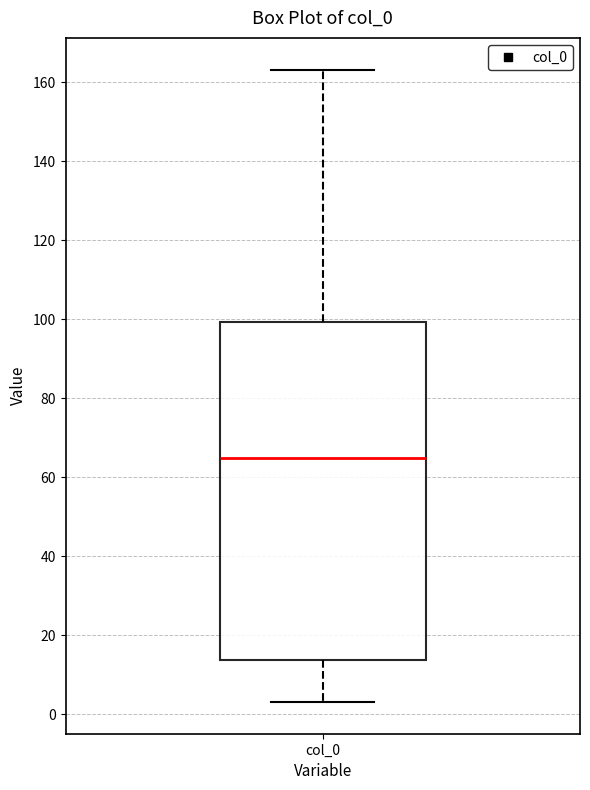

Where is the upper edge of the box for col_0 on the y-axis? The values are not printed on the chart, so give them approximately, as read against the axis.

100